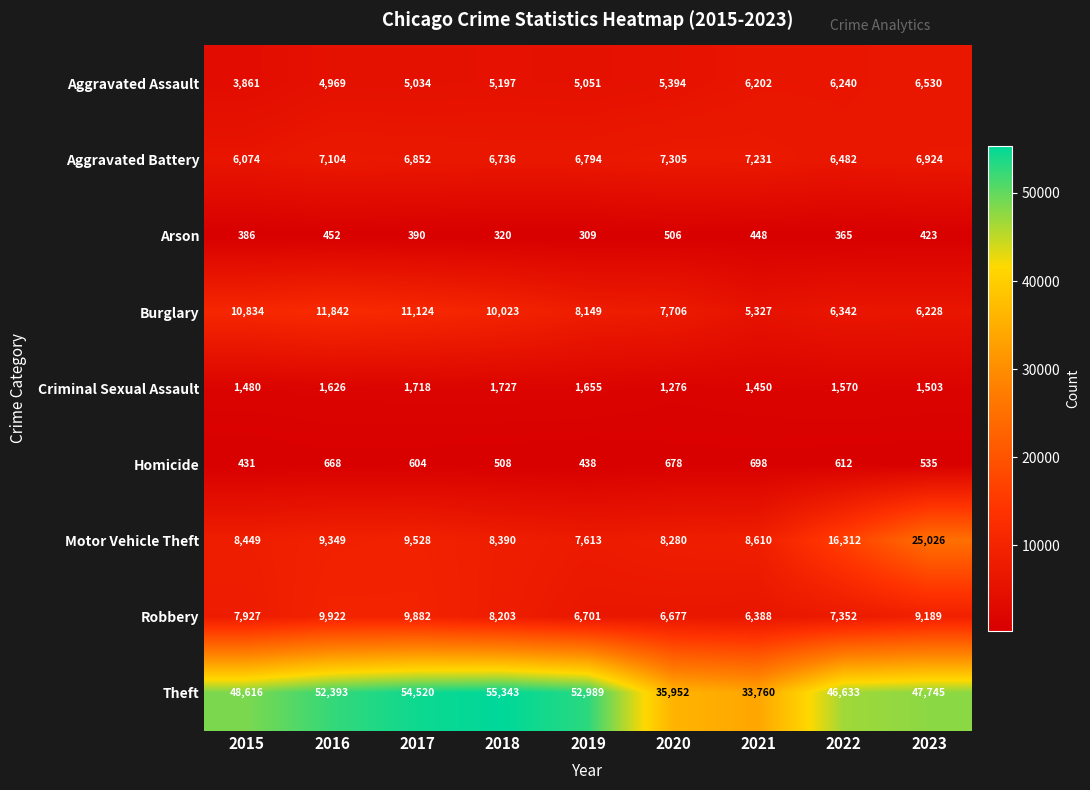

True or false: Arson has a value of 320 at 2018.

True